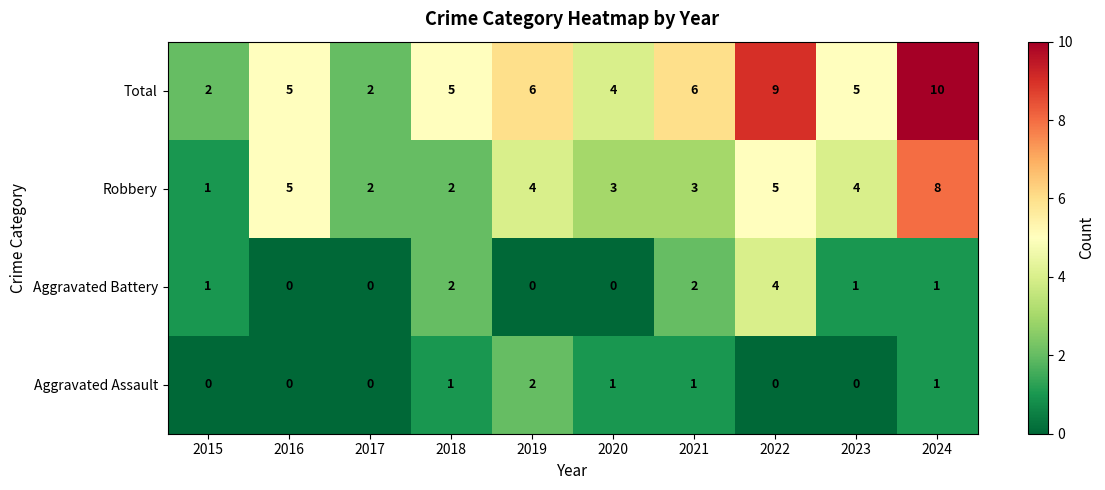

Which series has the largest range (max minus min)?

Total